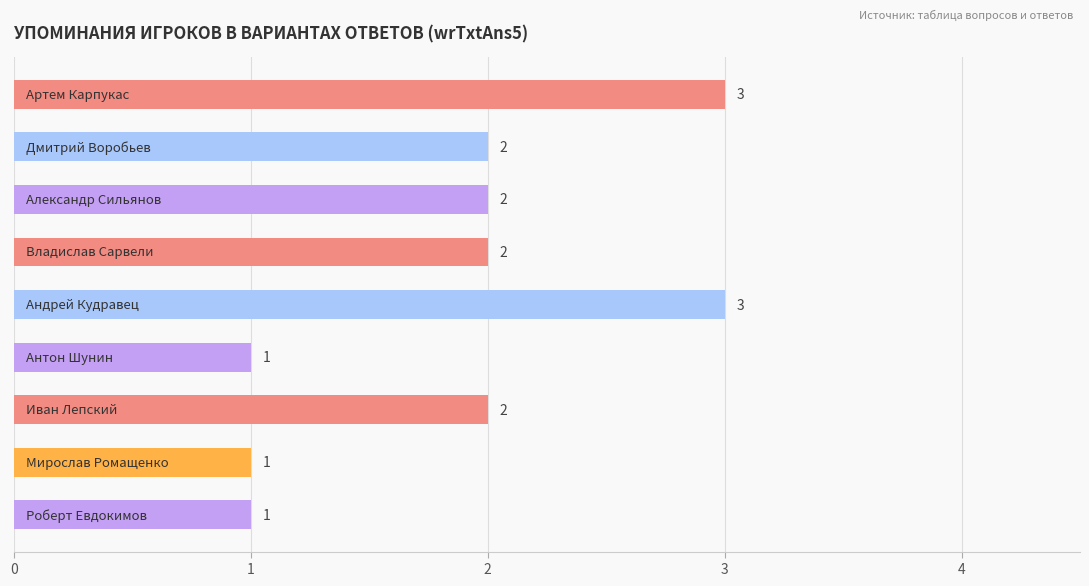

What is the sum of all values?

17